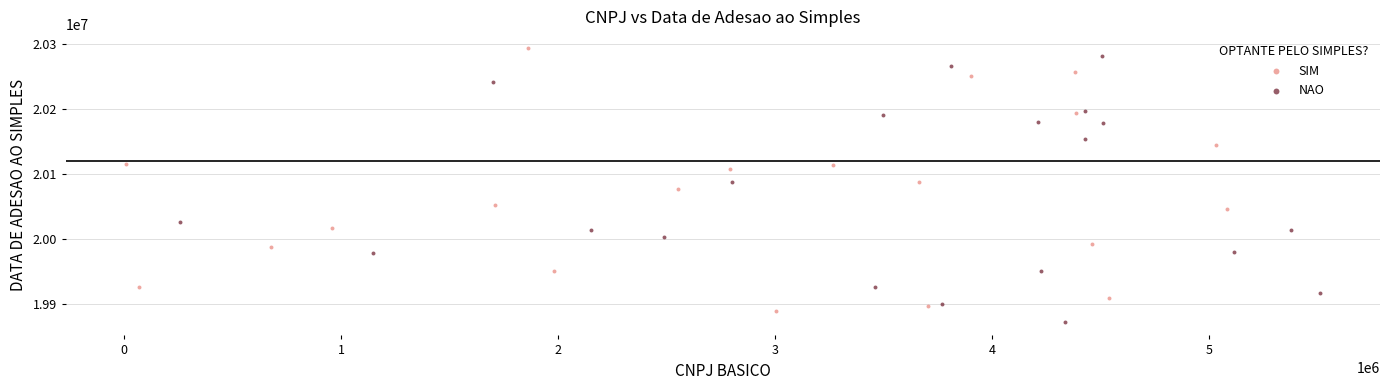

Which series reaches the maximum Y coordinate?

SIM